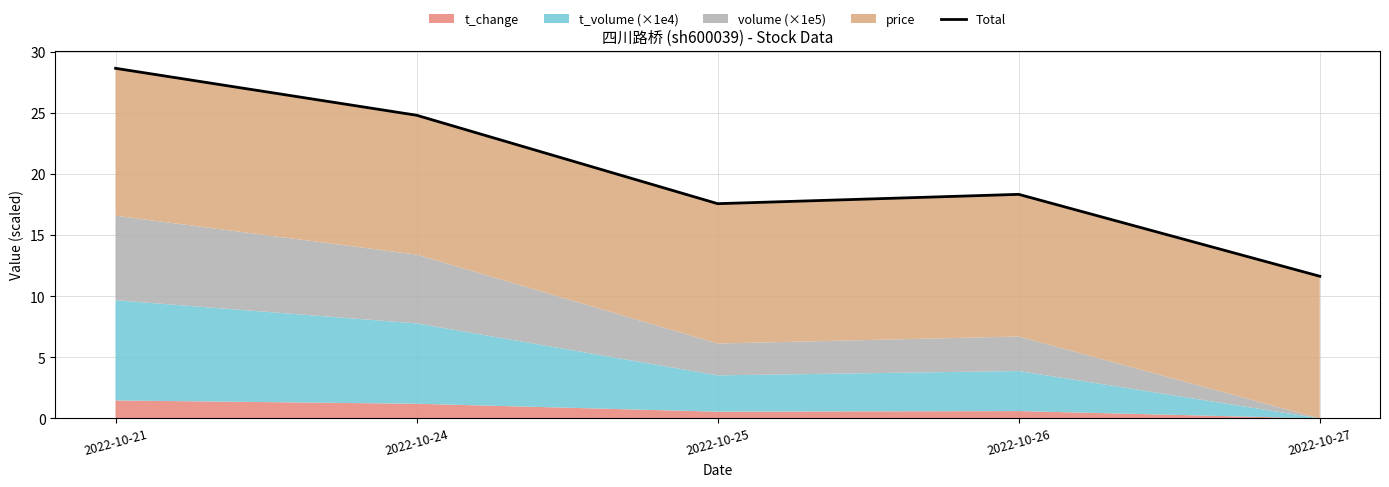

What is the difference between the values at 2022-10-21 and 2022-10-27?

17.0